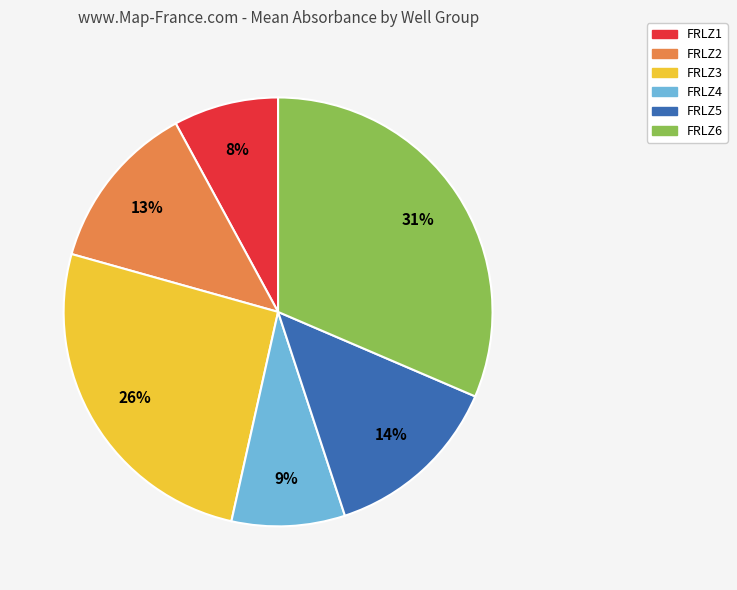

To the nearest percent, what is the difference between the FRLZ1 and FRLZ5 slice percentages?

6%